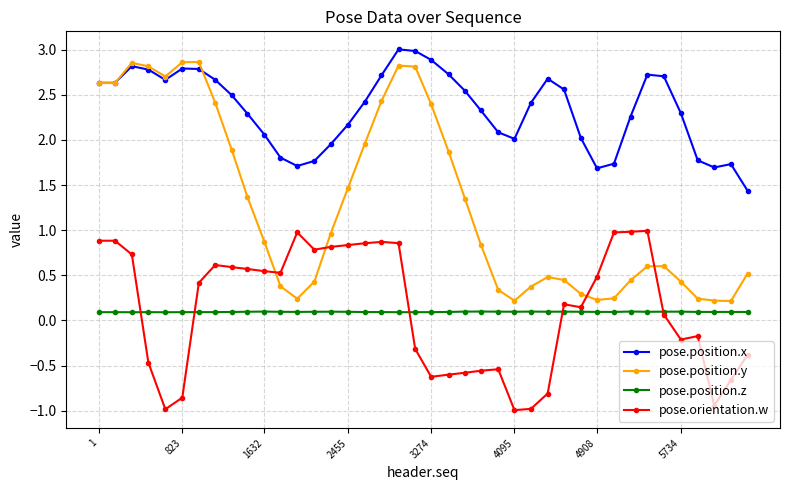

True or false: pose.position.x and pose.orientation.w intersect in this chart.

False